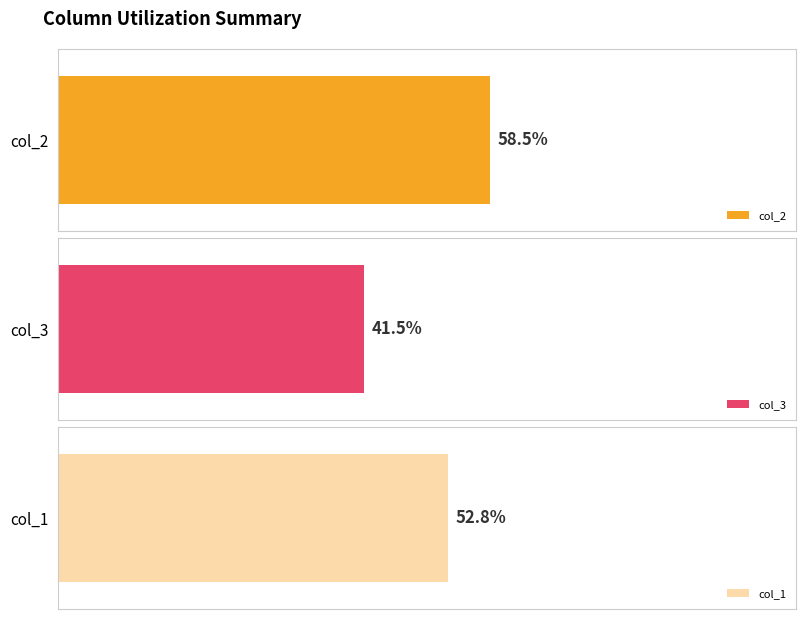

What is the average value of the col_1 series?

53